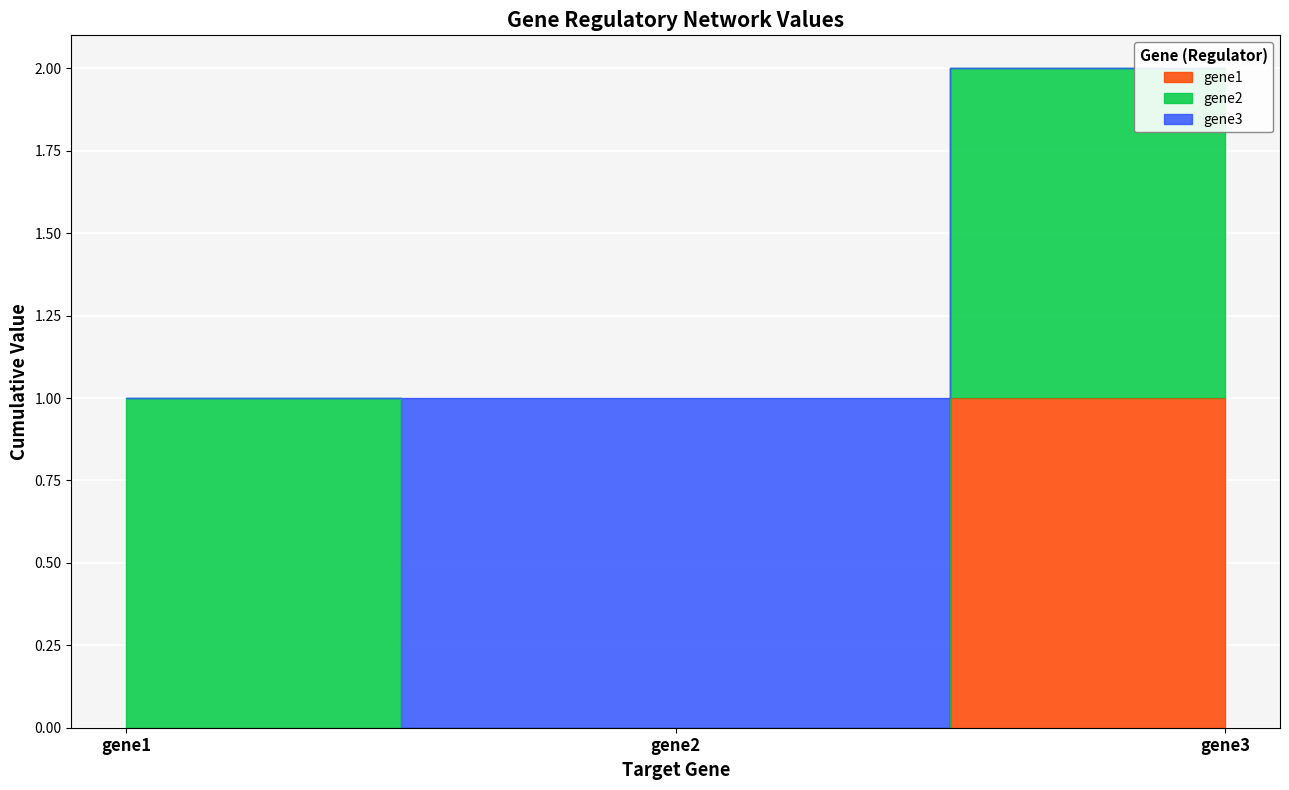

At which category is the sum across all series the highest?

gene3